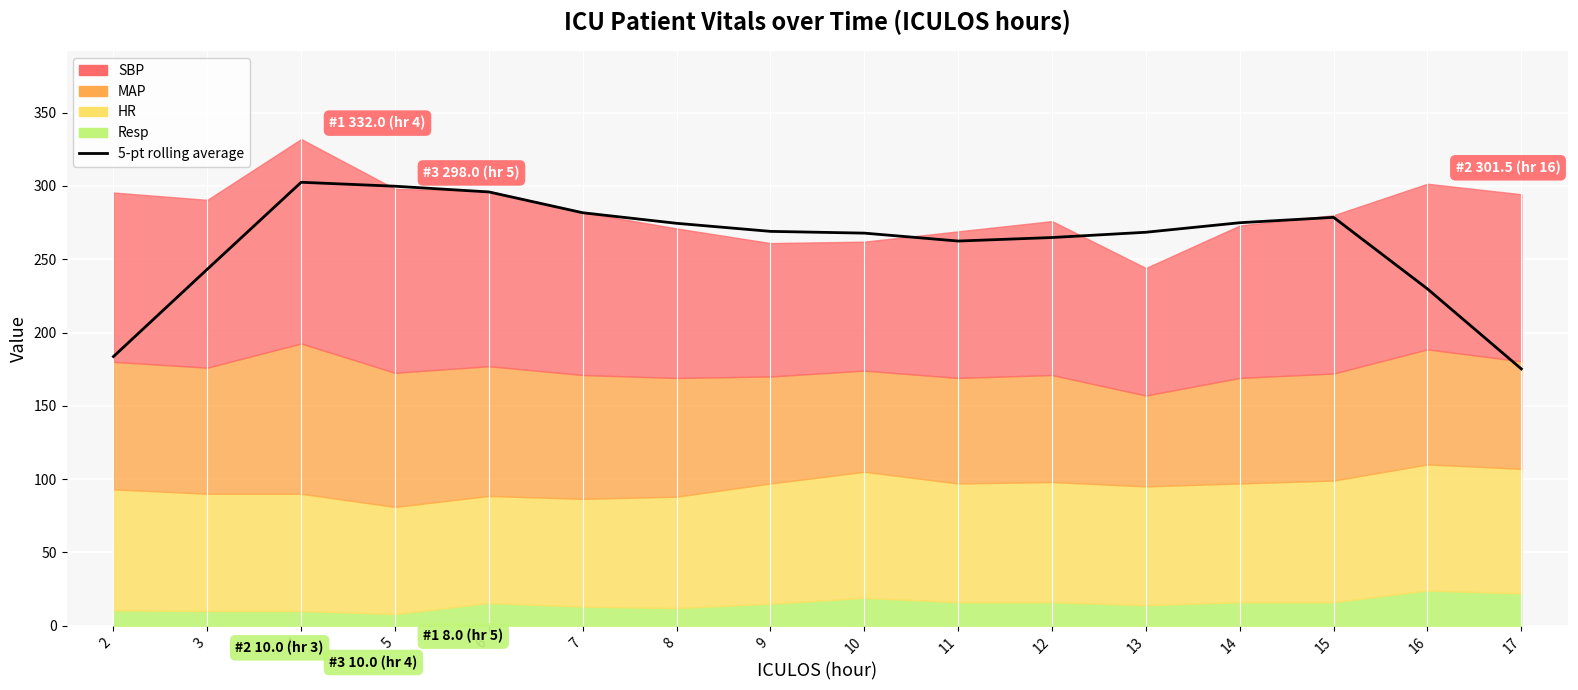

Rank the categories by value from lowest to highest.

17, 2, 16, 3, 11, 12, 10, 13, 9, 8, 14, 15, 7, 6, 5, 4